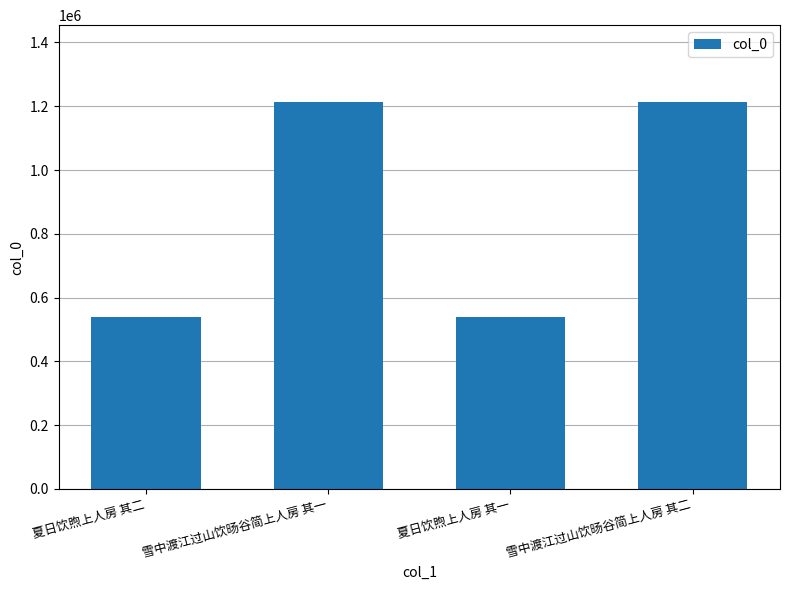

What is the change in value from 夏日饮煦上人房 其二 to 夏日饮煦上人房 其一?

-1